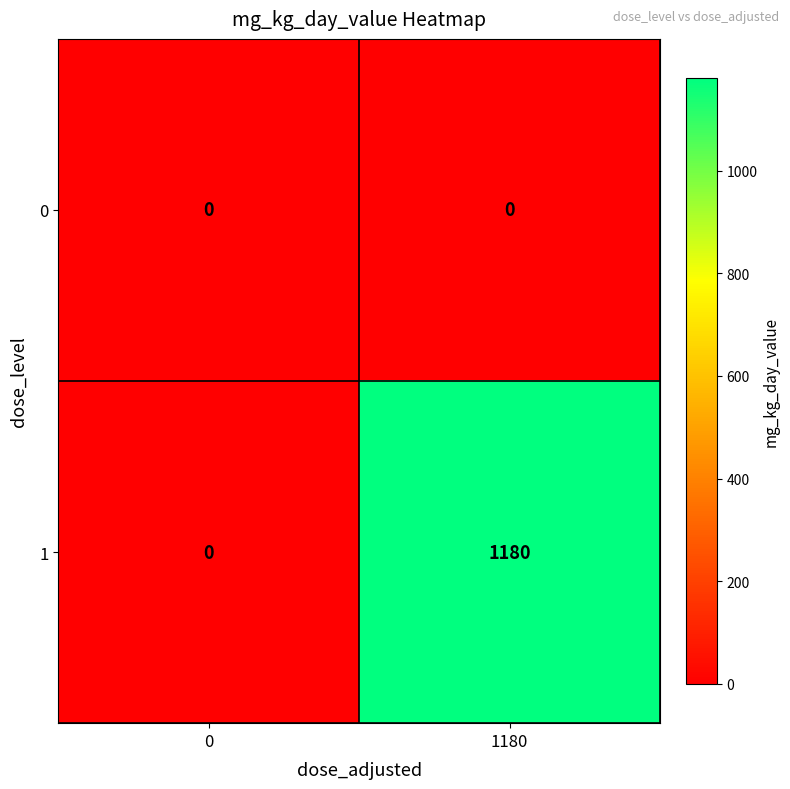

True or false: 0 has a value of 0 at 0.

True